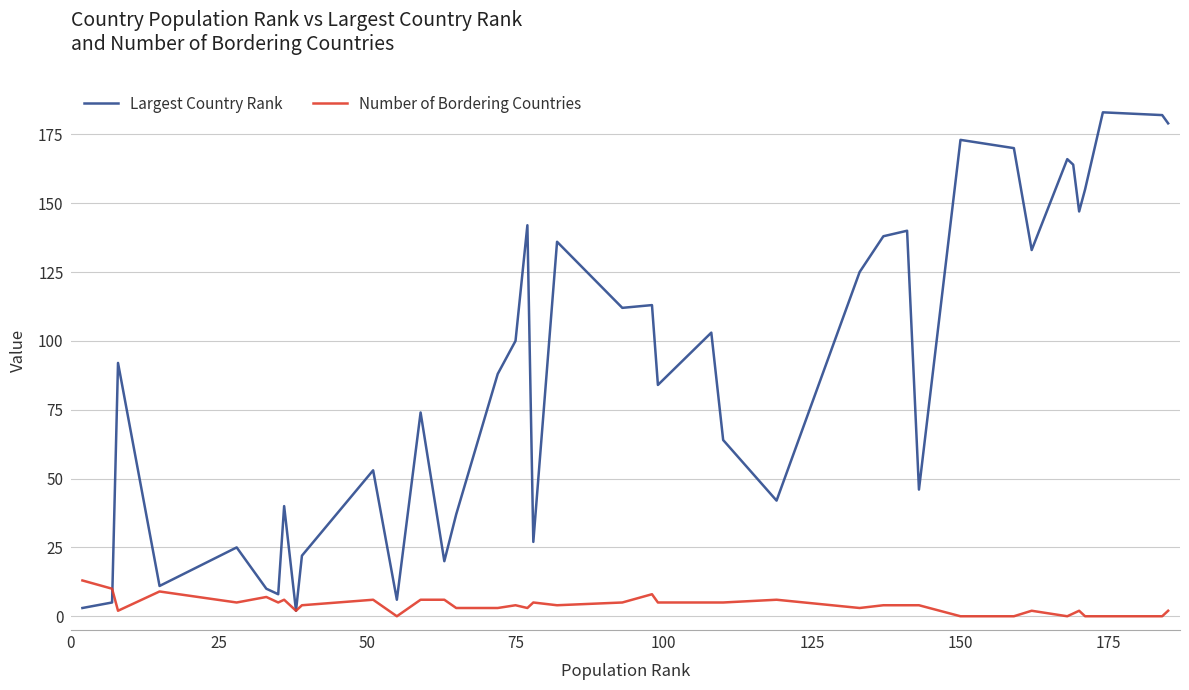

Which series has the largest total across all categories?

Largest Country Rank